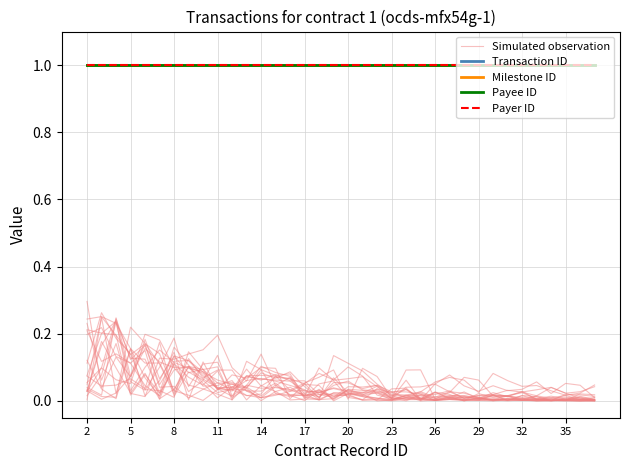

Which label corresponds to the smallest value in the chart?

29